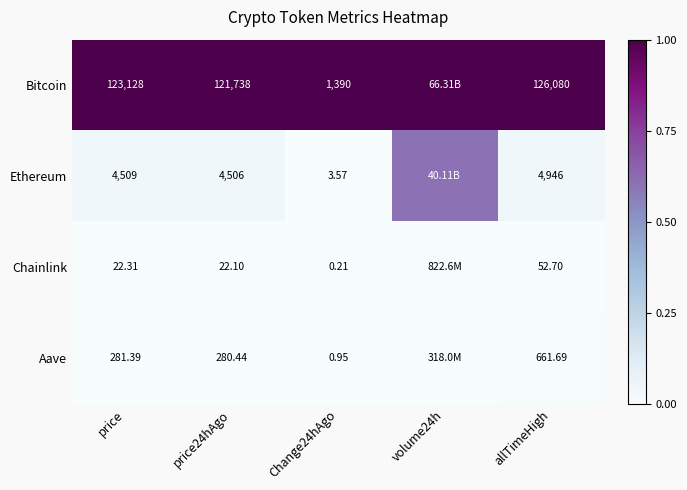

The Aave series shows 0.0 at allTimeHigh. True or false?

False